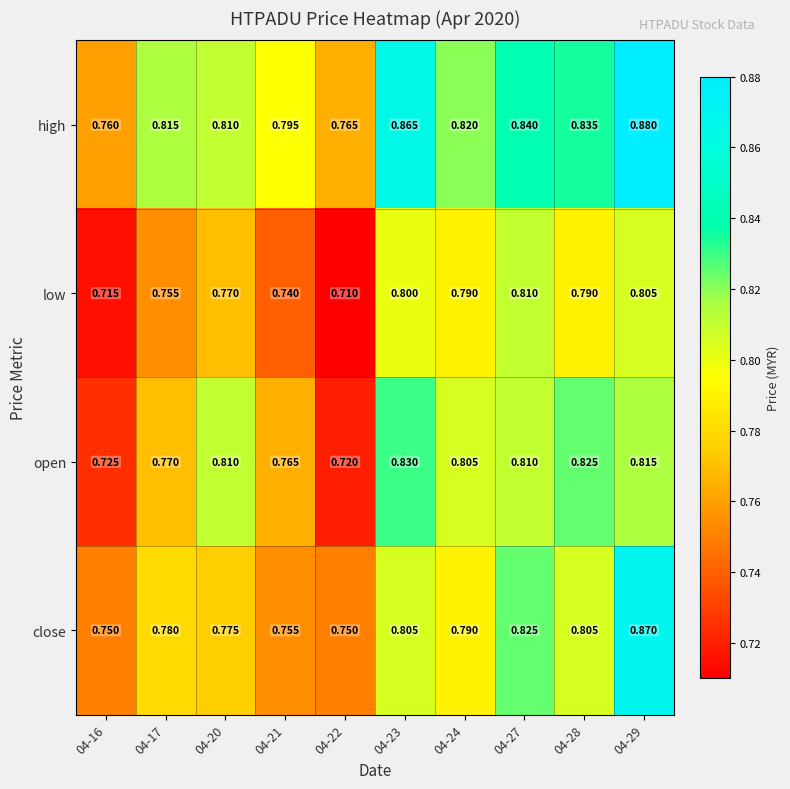

Which series has the largest total across all categories?

high